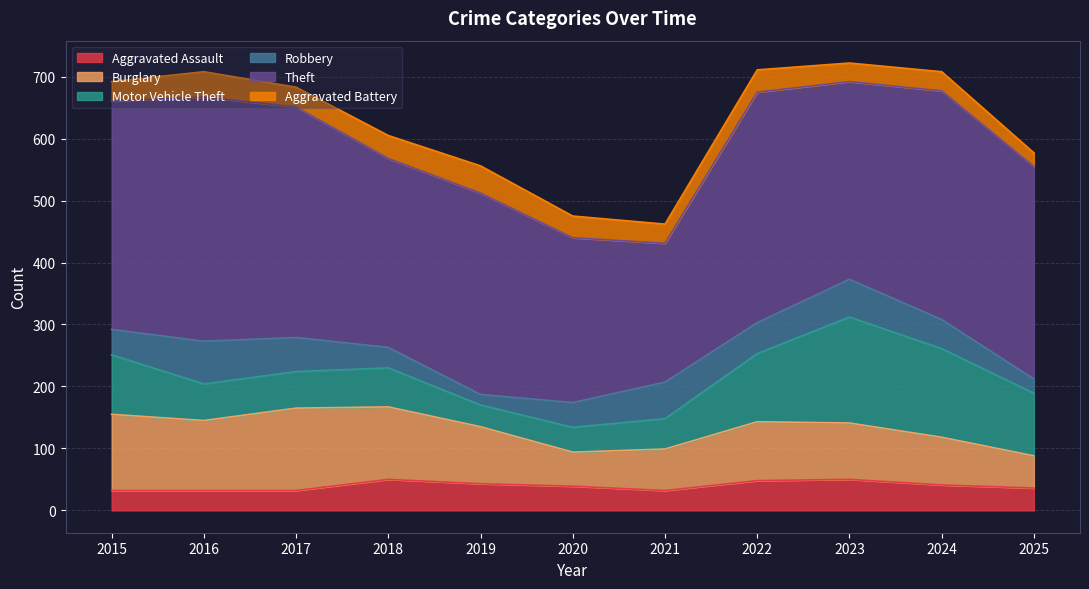

Where is Burglary nearest to the value 92?

2019